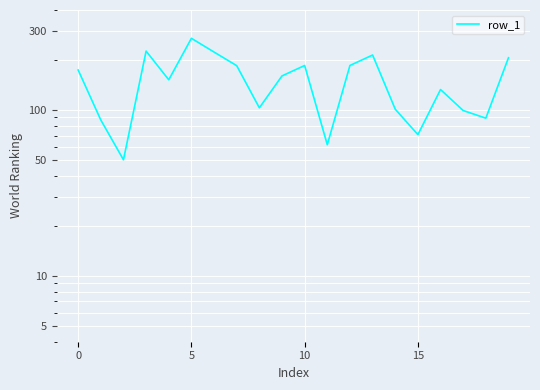

What is the smallest value displayed?

50.0